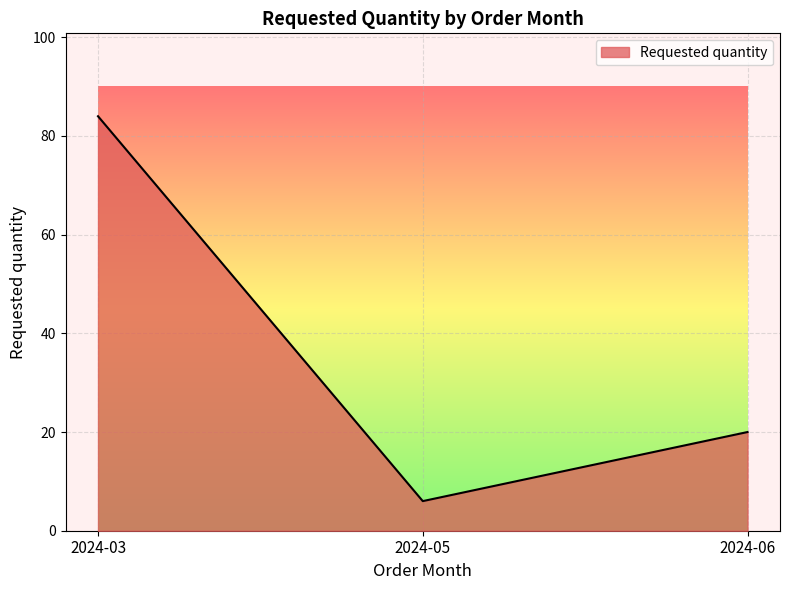

Which category has the lowest value across all series?

2024-05